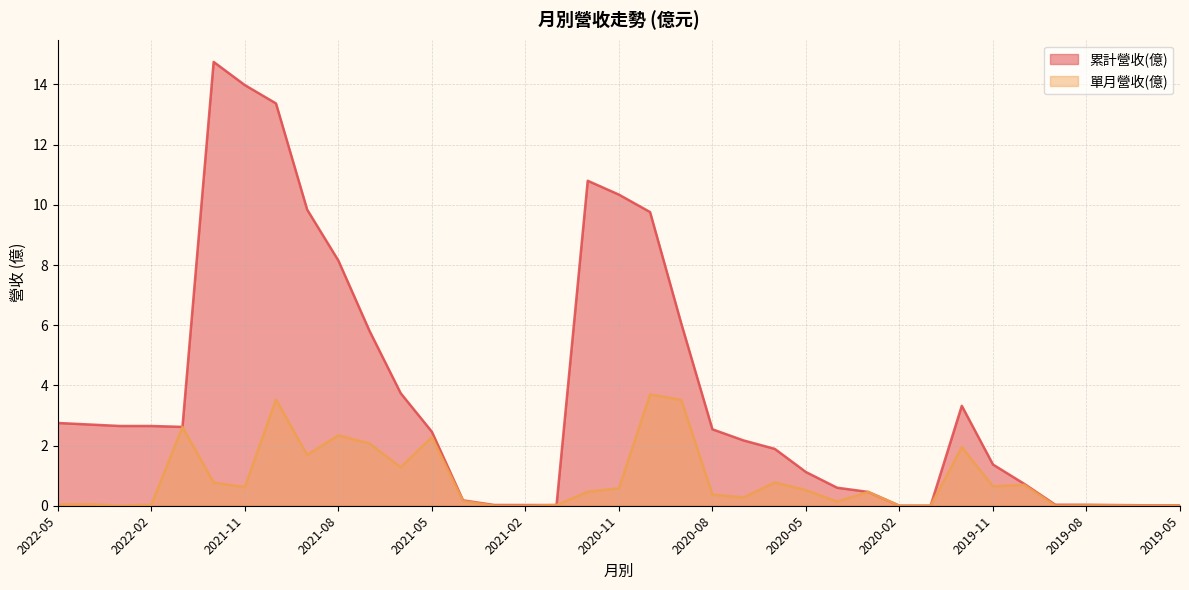

True or false: 單月營收(億) and 累計營收(億) cross at least once.

False